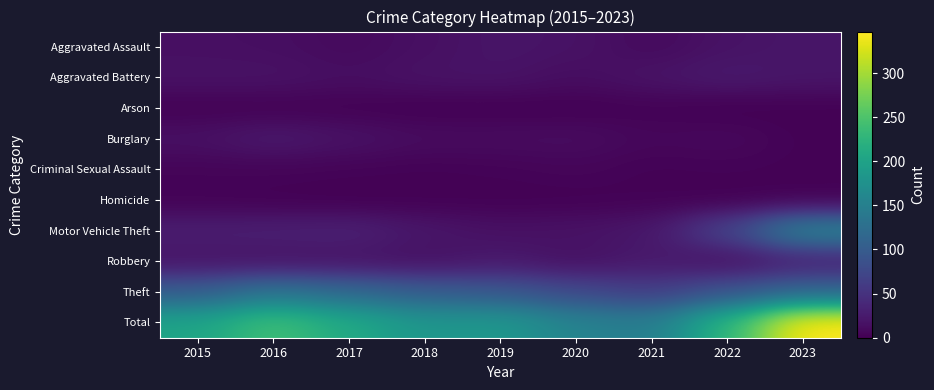

List the series in order of their peak value, lowest first.

Arson, Homicide, Criminal Sexual Assault, Aggravated Assault, Aggravated Battery, Burglary, Robbery, Theft, Motor Vehicle Theft, Total